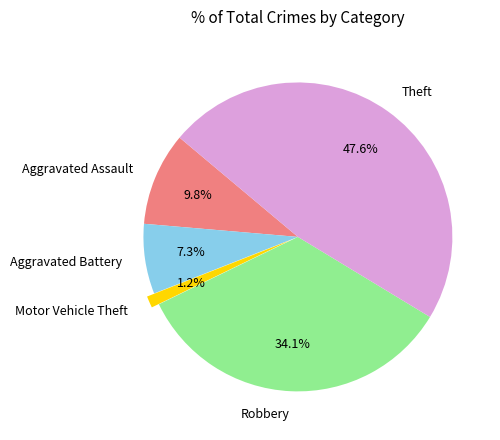

To the nearest percent, what is the combined percentage of Theft and Aggravated Assault?

57%